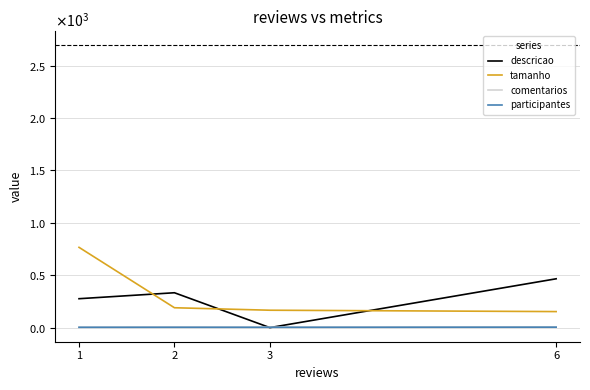

True or false: comentarios has a value of 2.2 at 3.

False